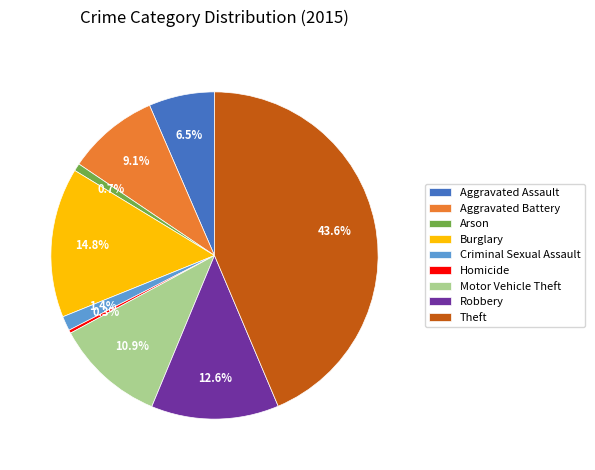

Approximately how many times larger is the value at Theft compared to Aggravated Battery?

4.8